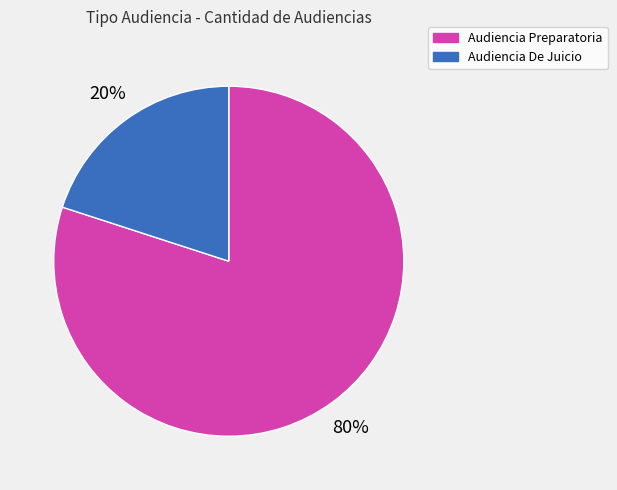

To the nearest percent, what percentage of the pie is Audiencia Preparatoria?

80%